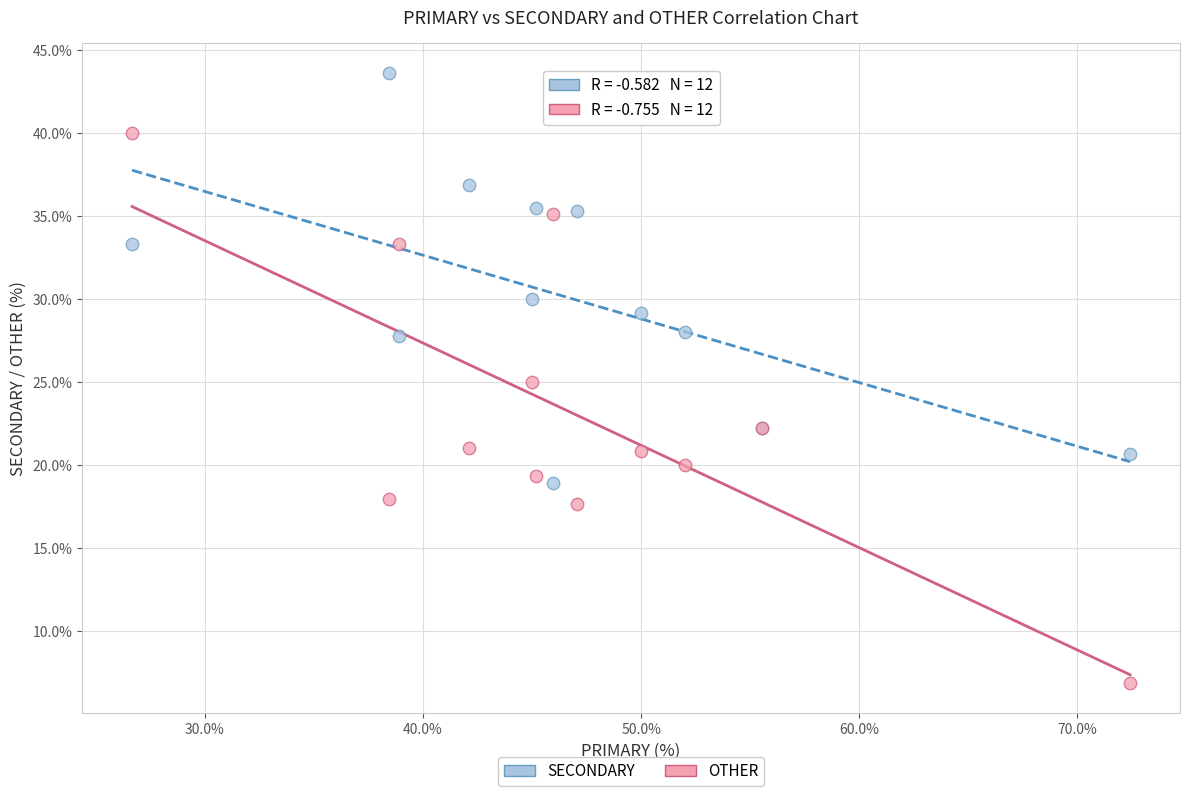

Which series contains the highest Y value?

SECONDARY